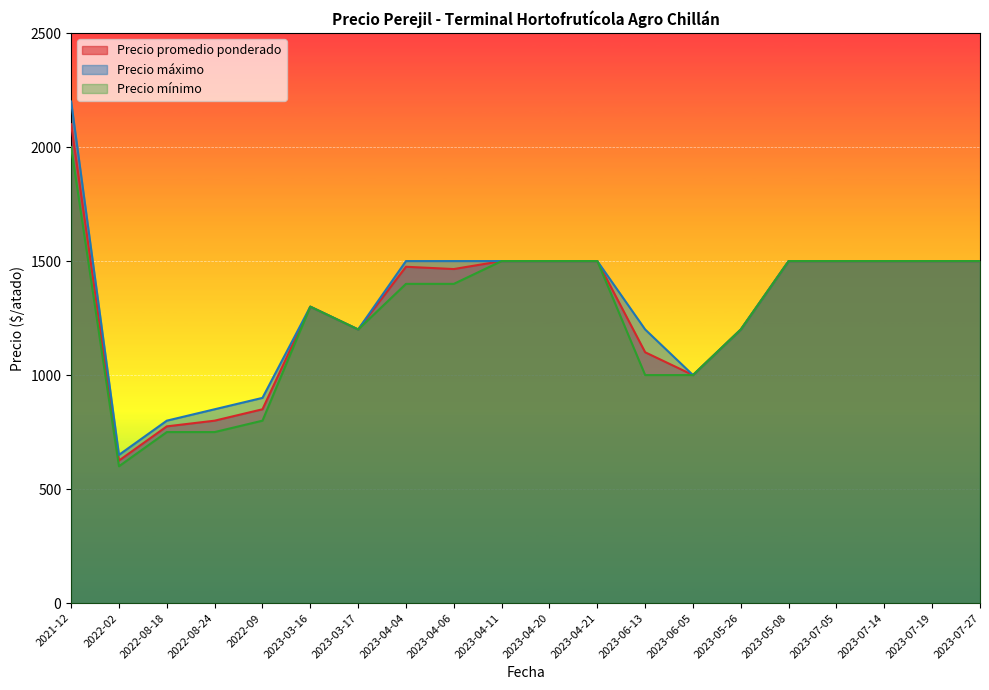

How many lines are shown in the chart?

3